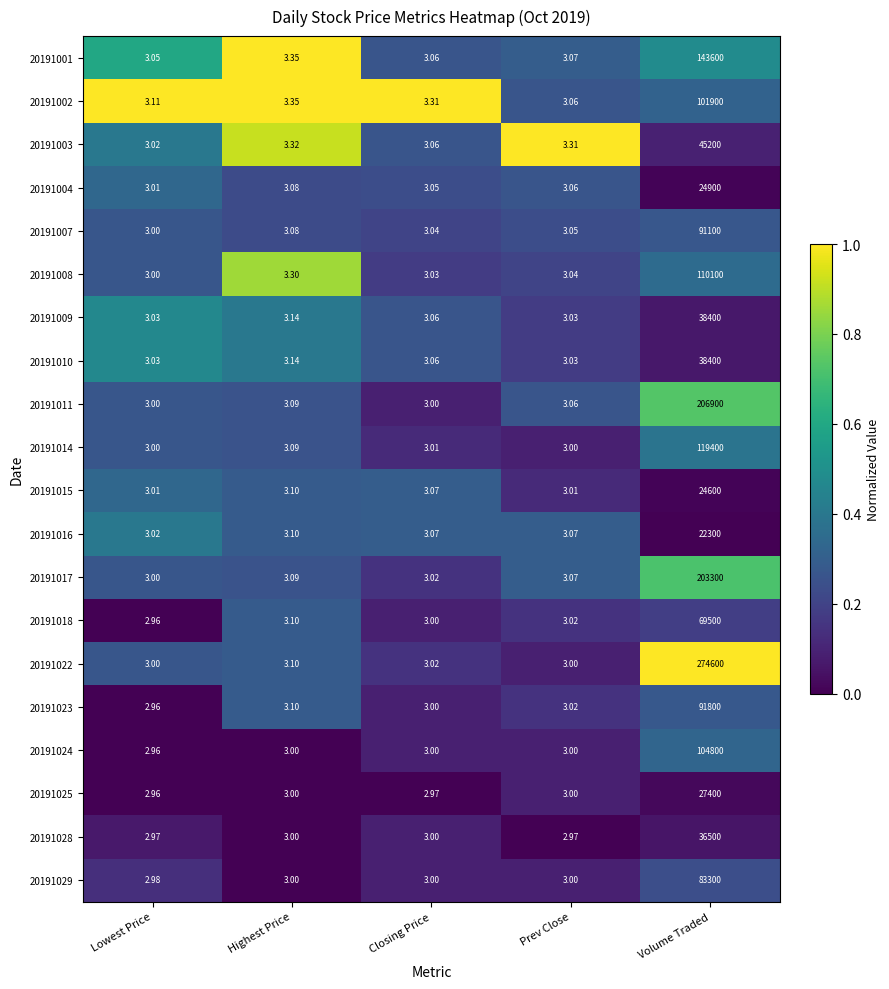

List the labels in order of 20191018 value, largest first.

Volume Traded, Highest Price, Prev Close, Closing Price, Lowest Price